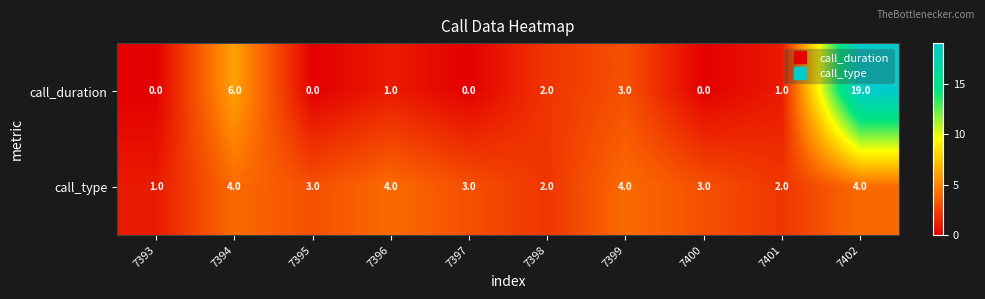

How many values in the call_duration series are below 1?

4